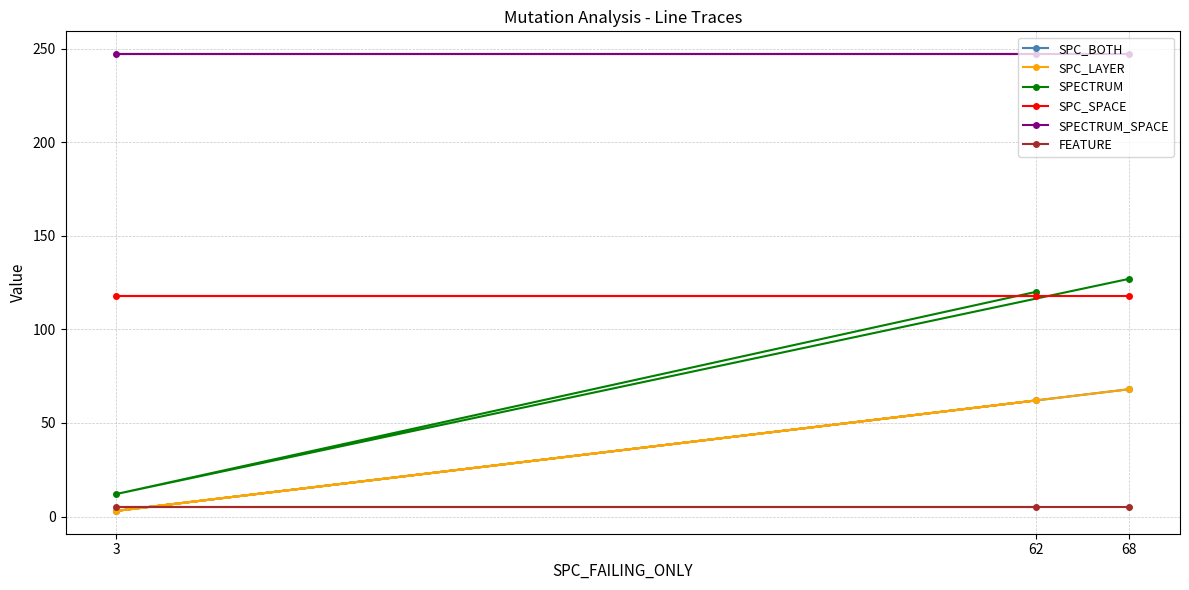

Count the number of categories in the chart.

3